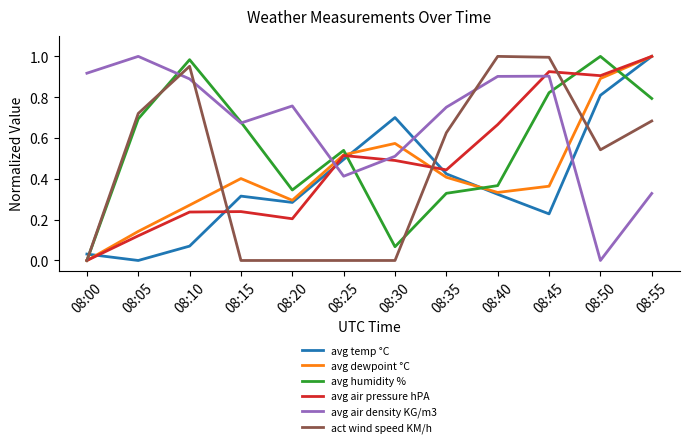

The value of avg humidity % at 08:25 is 0.5. True or false?

True